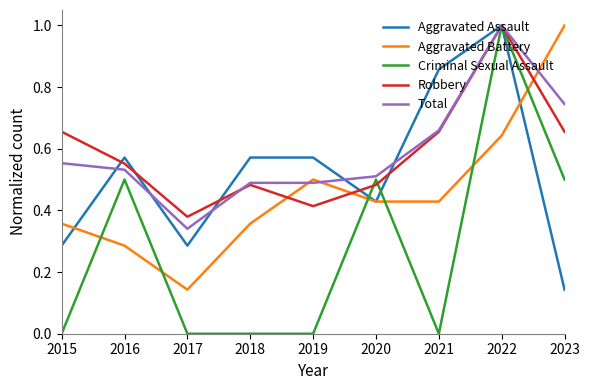

Which series has the widest spread of values?

Criminal Sexual Assault